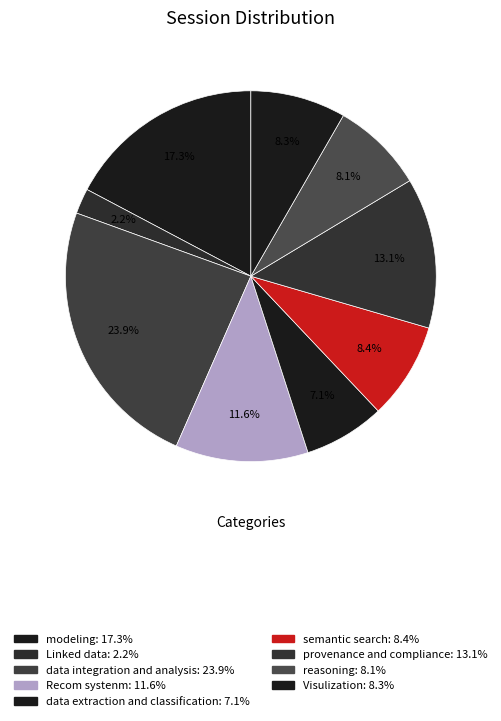

How many slices are in this pie chart?

9